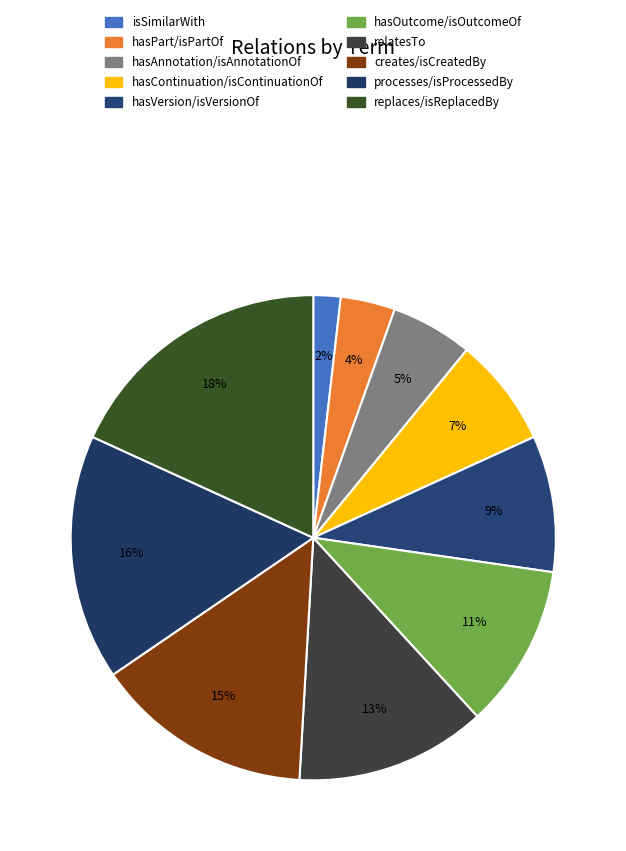

How many segments does this pie chart have?

10